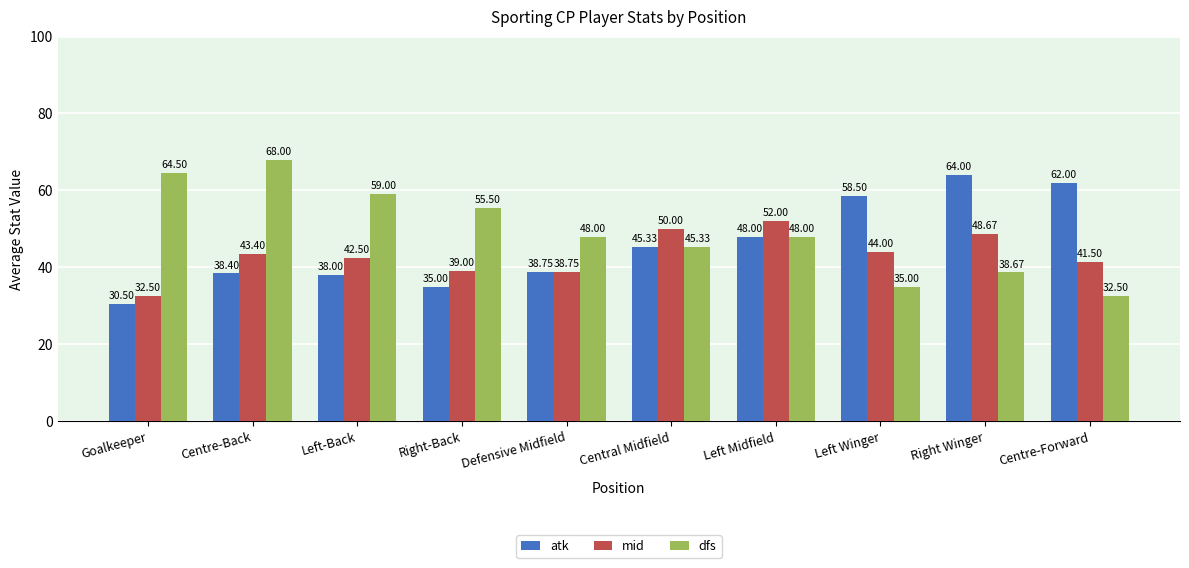

How many bars are there in each group?

3